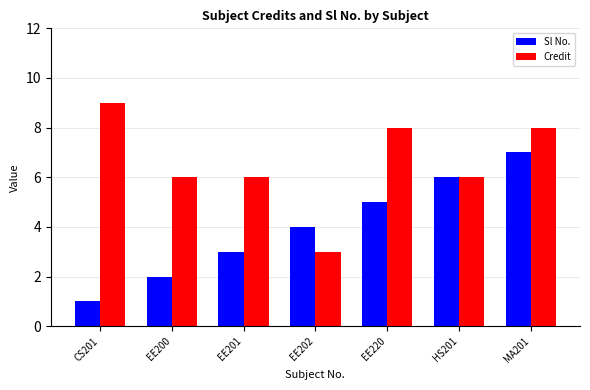

What is the sum of the Sl No. values at CS201 and EE220?

6